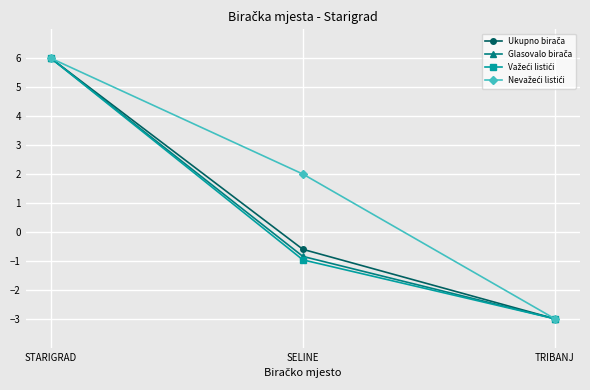

What is the total value across all series at SELINE?

-0.4